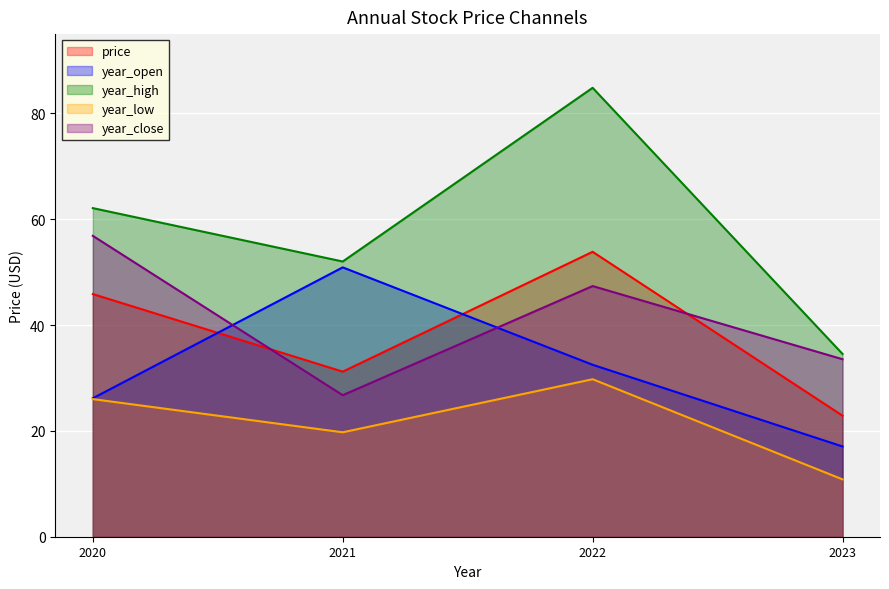

The value of year_open at 2021 is 22.0. True or false?

False